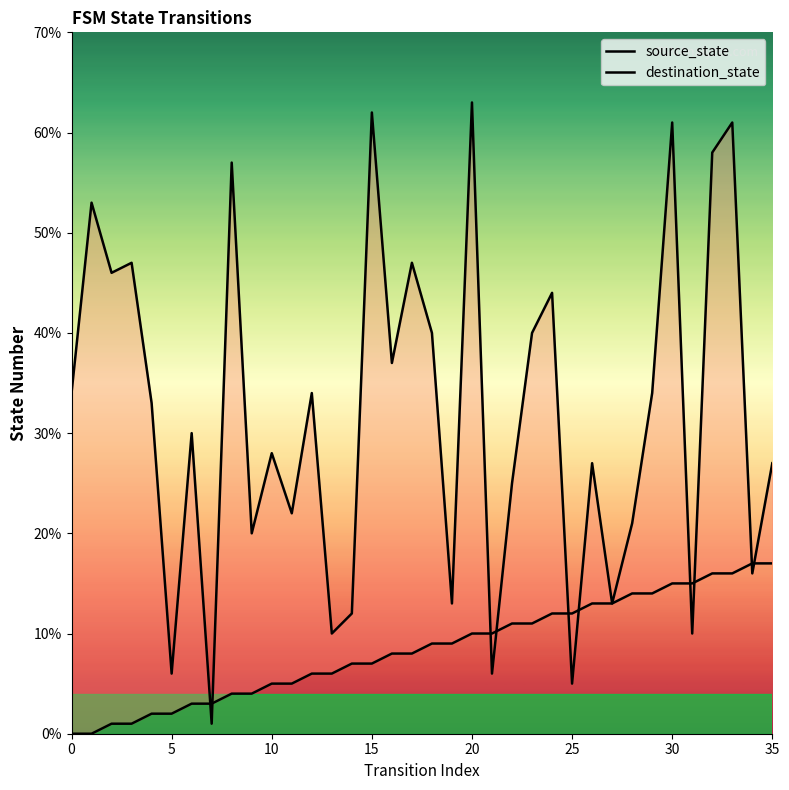

Which series has the largest Y range (max minus min)?

destination_state